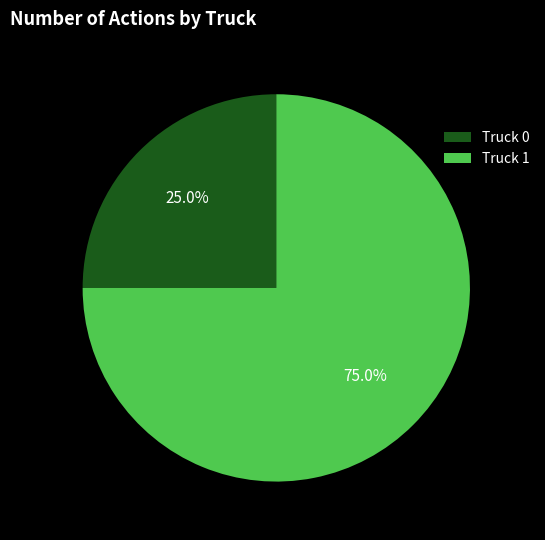

Rank the categories by value from lowest to highest.

Truck 0, Truck 1